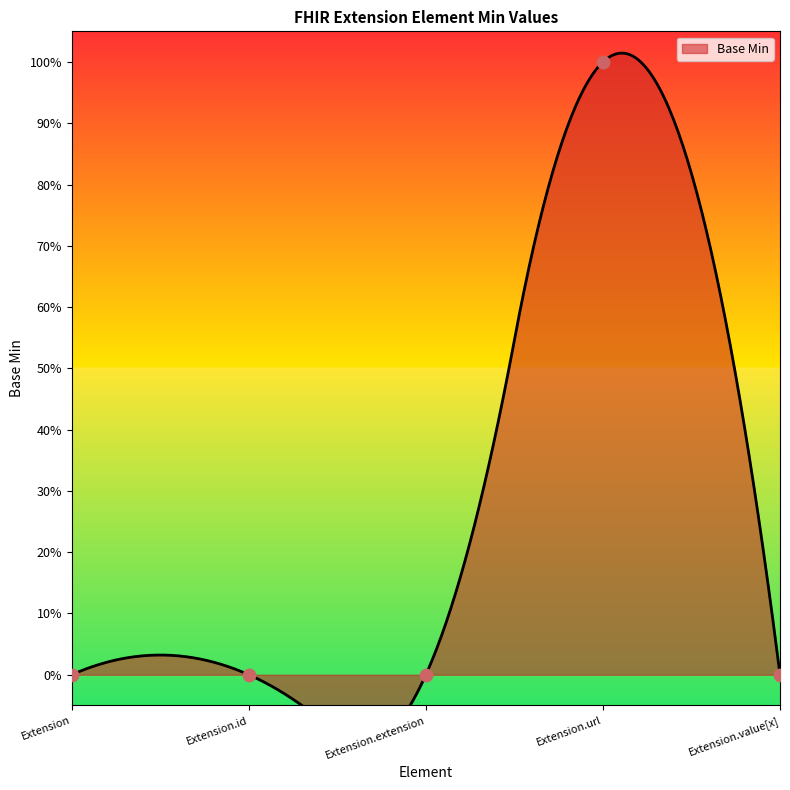

Which has a higher value, Extension.id or Extension.extension?

Extension.id